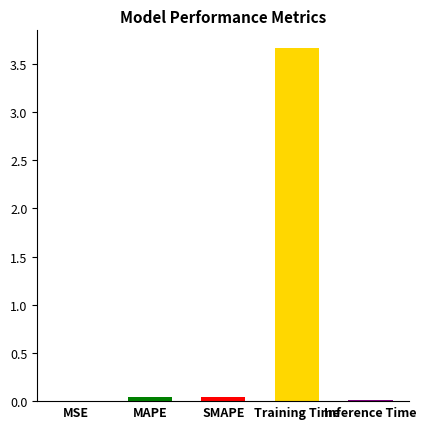

At which category does the chart reach its peak across all series?

Training Time